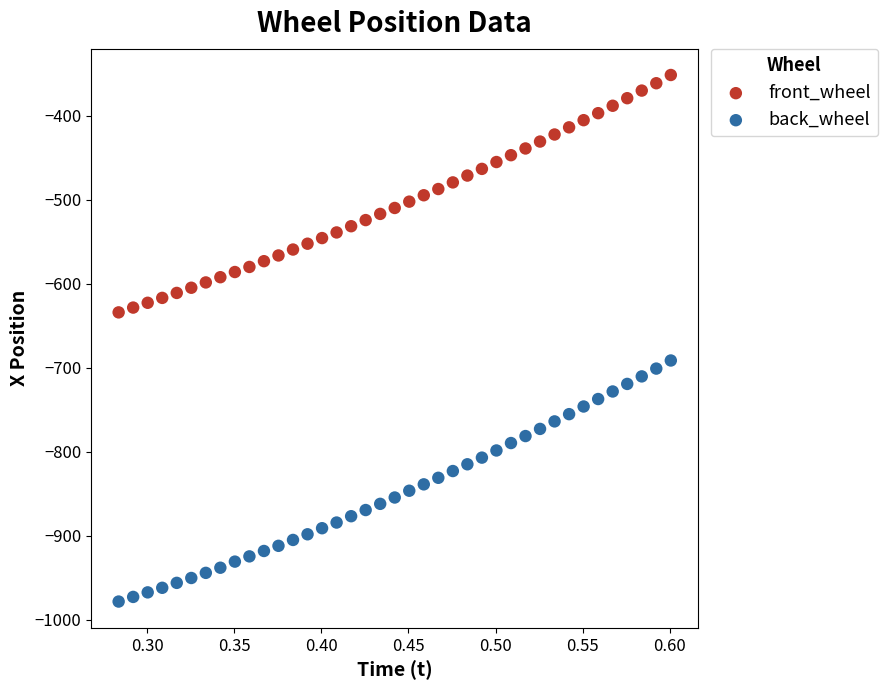

Which series reaches the minimum Y coordinate?

back_wheel